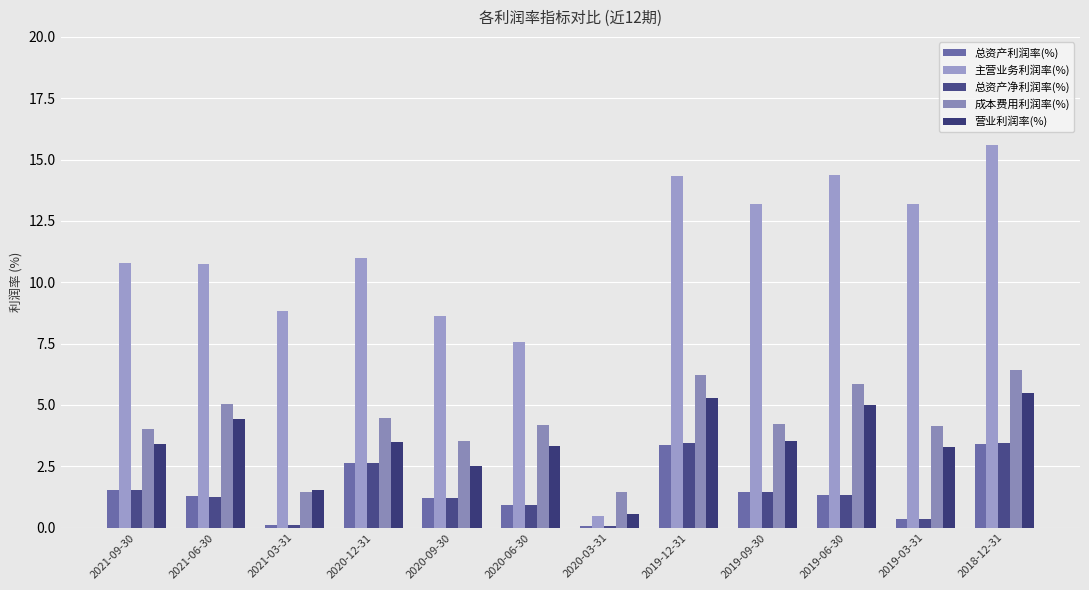

What is the maximum value for 总资产净利润率(%)?

3.4